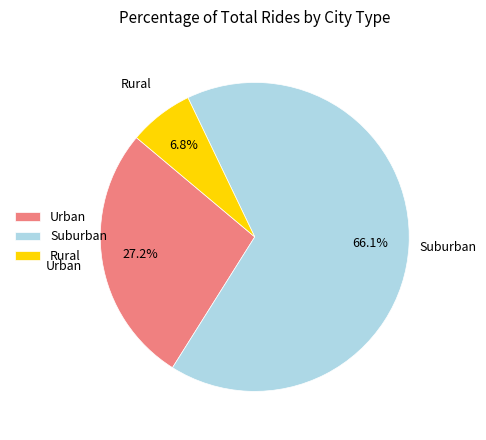

To the nearest percent, what is the difference between the largest and smallest slice percentages?

59%